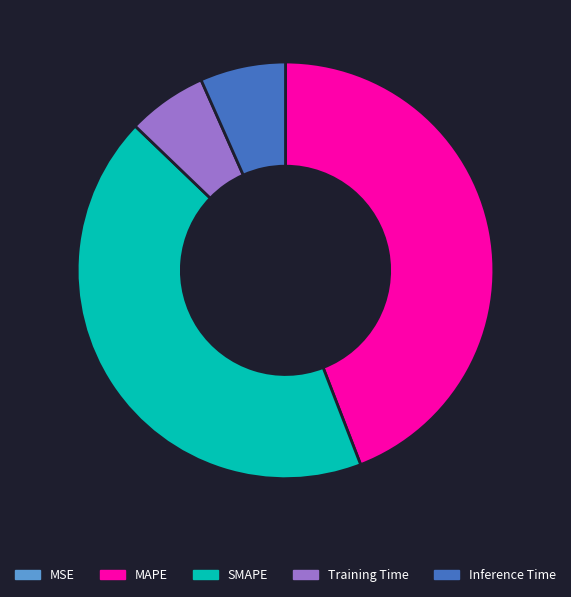

Between Training Time and MAPE, which is larger?

MAPE